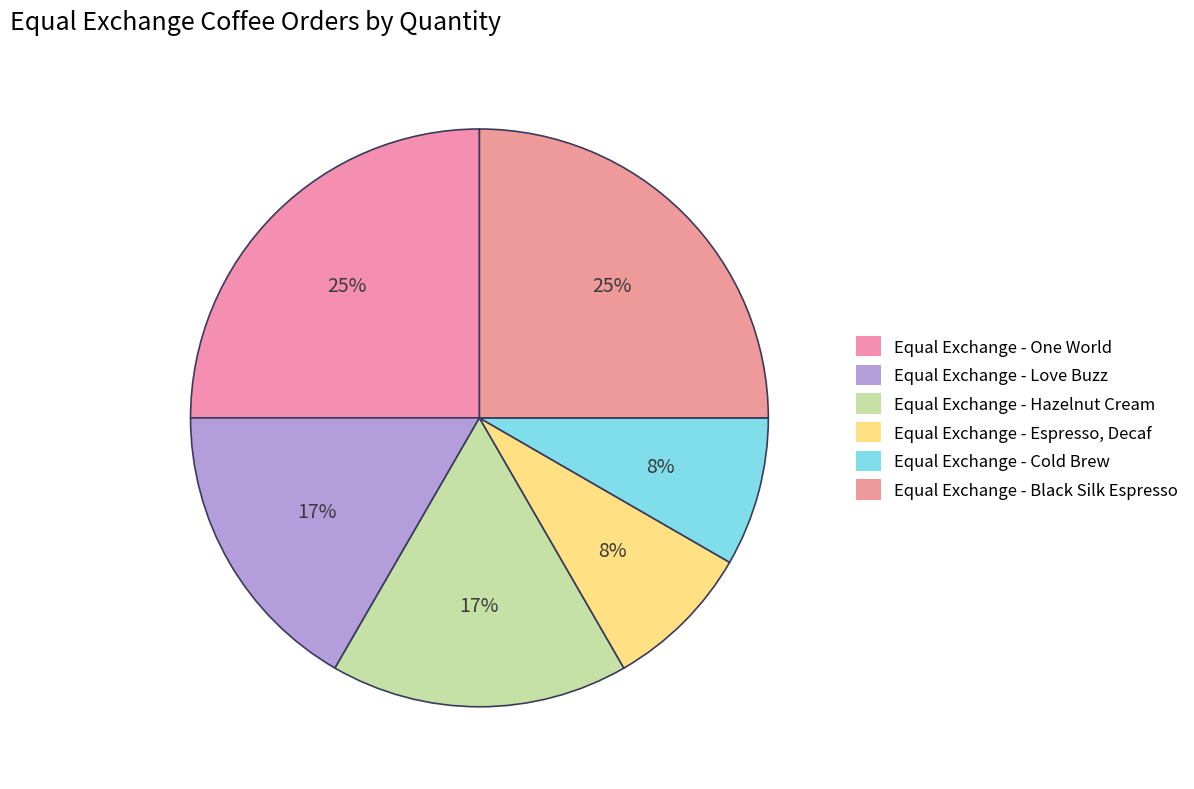

What is the ratio of the value at Equal Exchange - Love Buzz to the value at Equal Exchange - Hazelnut Cream?

1.0